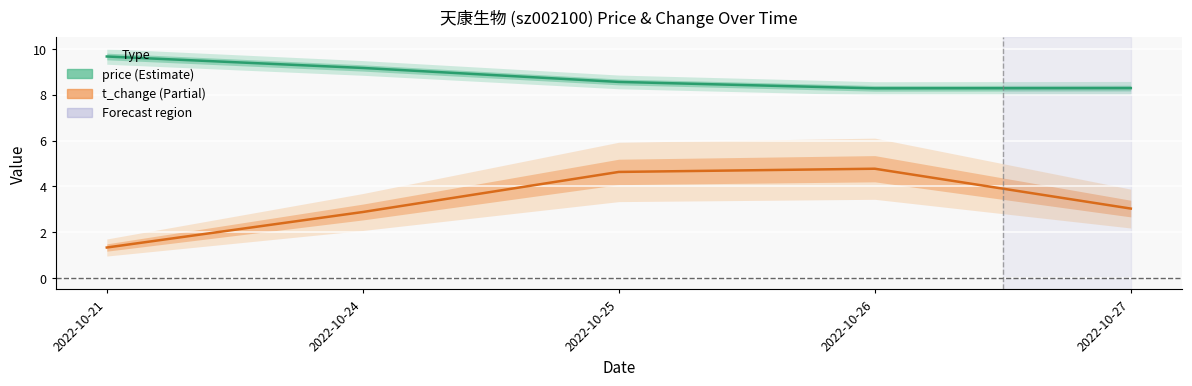

Reading right to left, list all the values displayed in this chart.

price: 2022-10-27=8.3	2022-10-26=8.3	2022-10-25=8.6	2022-10-24=9.2	2022-10-21=9.7
t_change: 2022-10-27=3.0	2022-10-26=4.8	2022-10-25=4.6	2022-10-24=2.9	2022-10-21=1.3